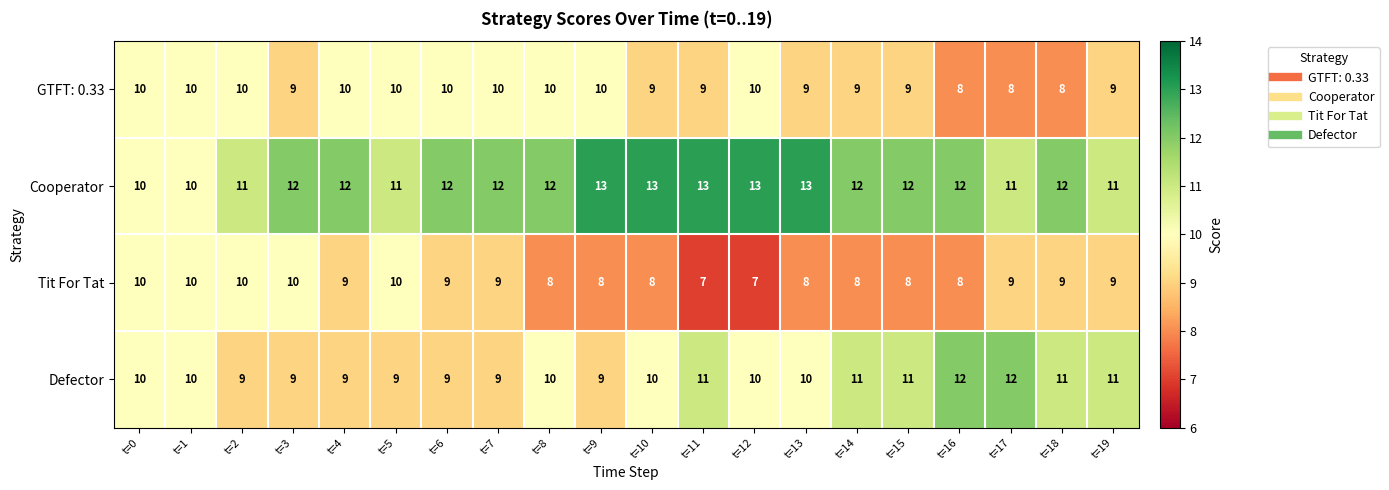

How many Defector values are between 9 and 11?

18